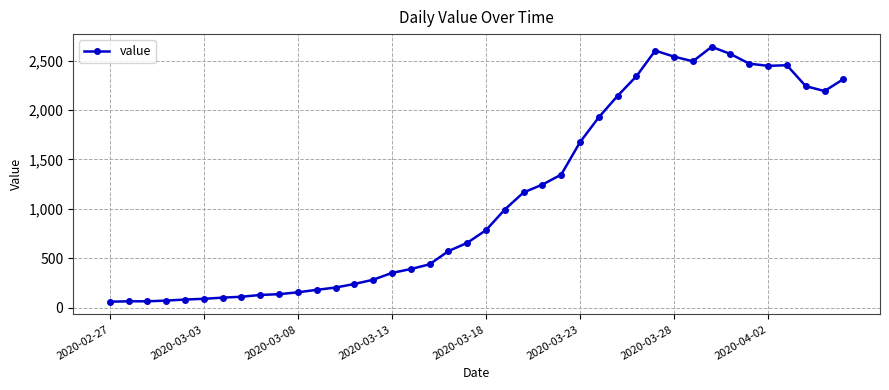

What is the value of the 14th point from the left?

240